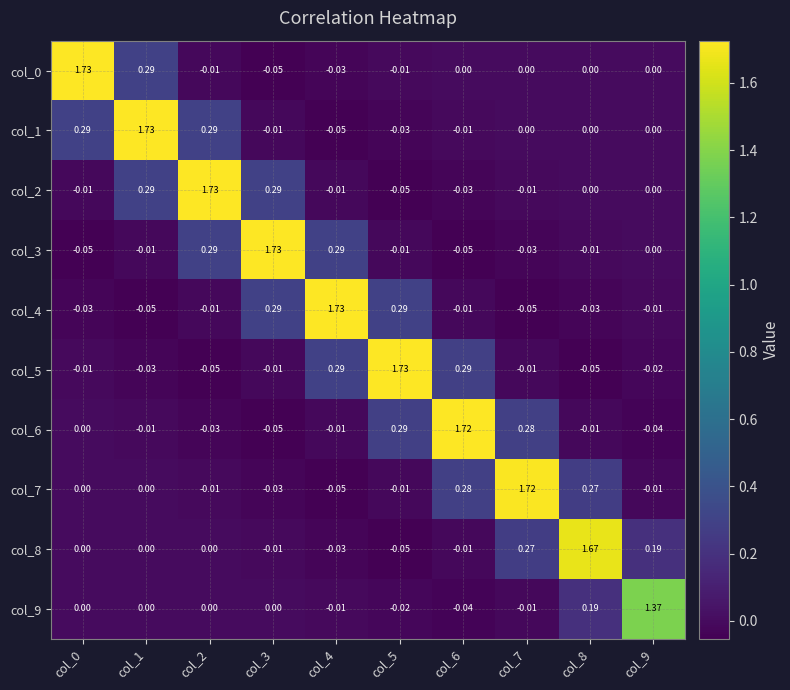

Is the value of col_9 at col_8 greater than the value of col_4 at col_5?

No